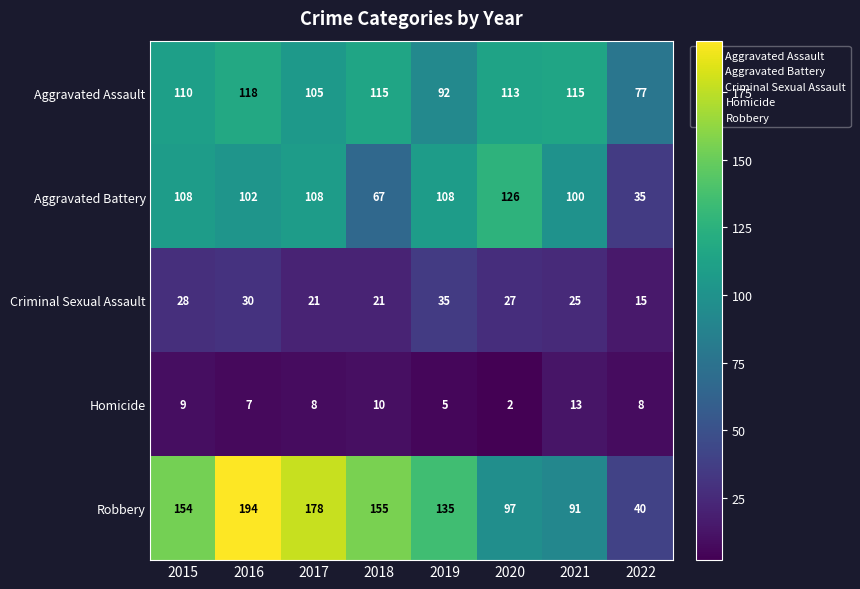

What is the difference between the highest and lowest values at 2015?

145